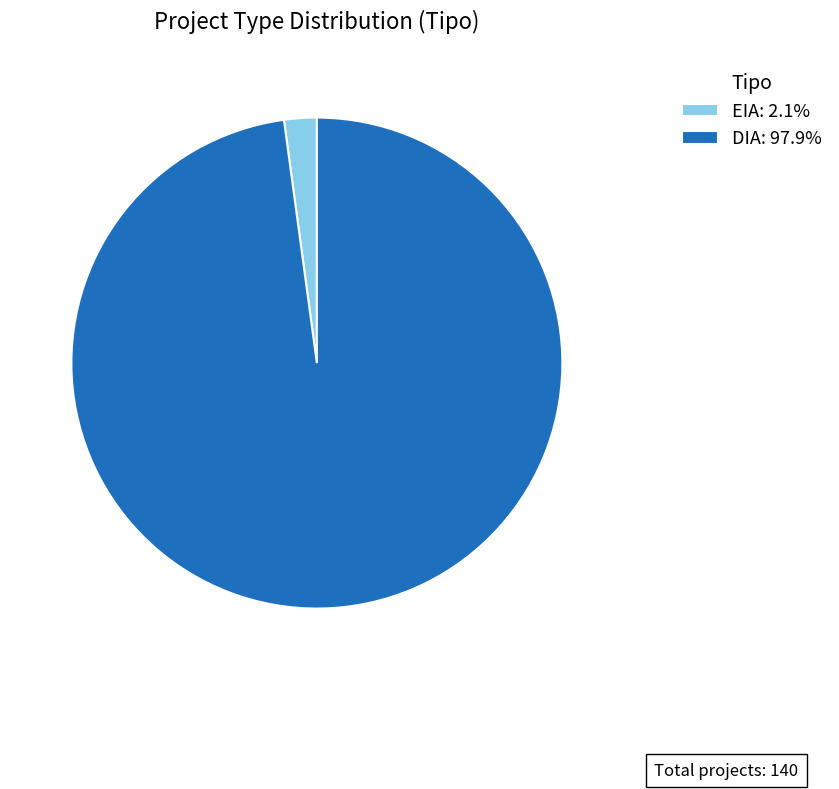

Does any single category account for the majority?

Yes